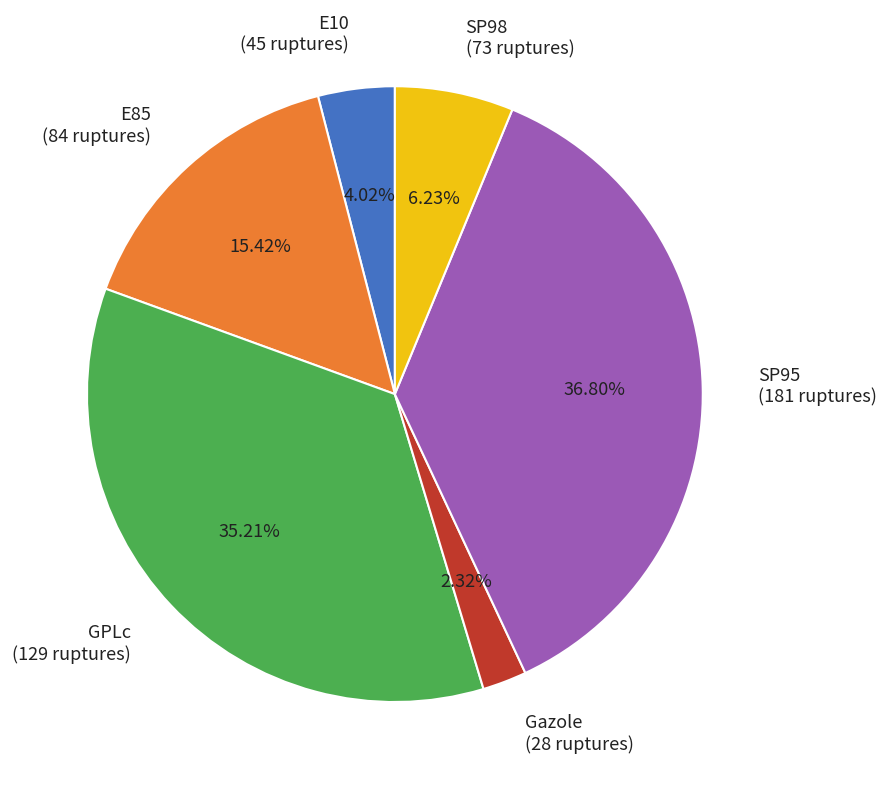

Count the number of slices in the pie.

6